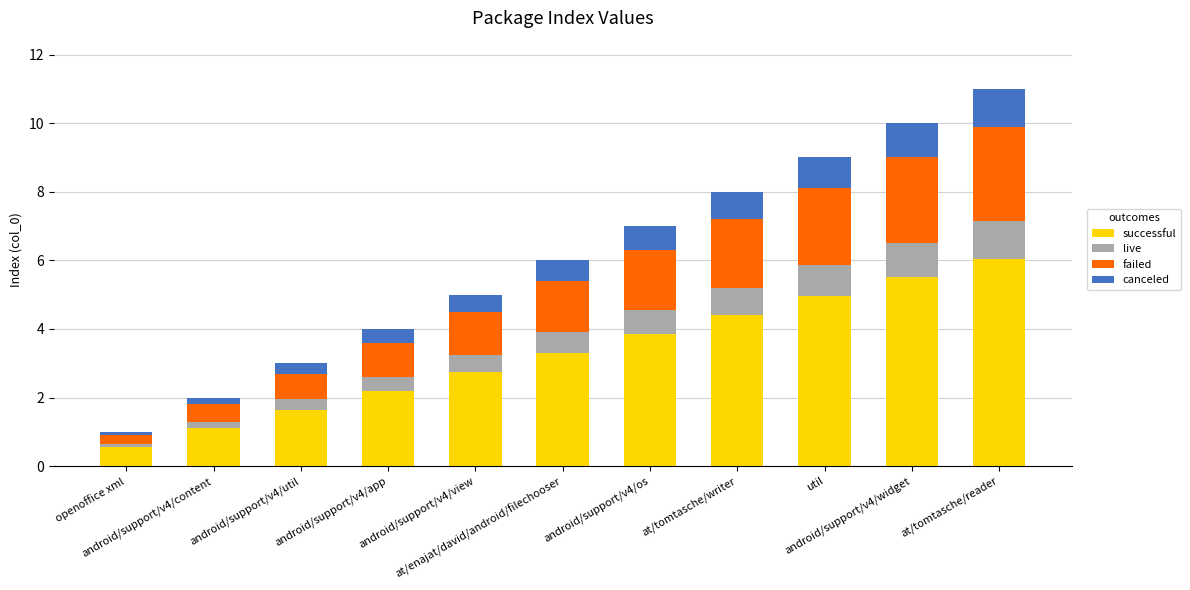

What is the lowest value of the successful series?

0.6